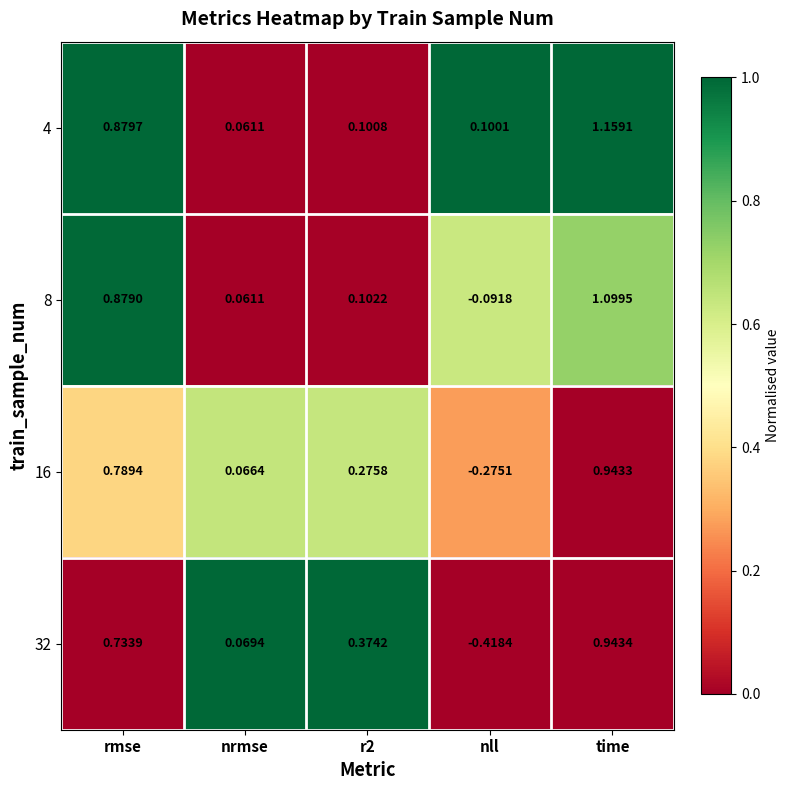

Which category has the highest value across all series?

time